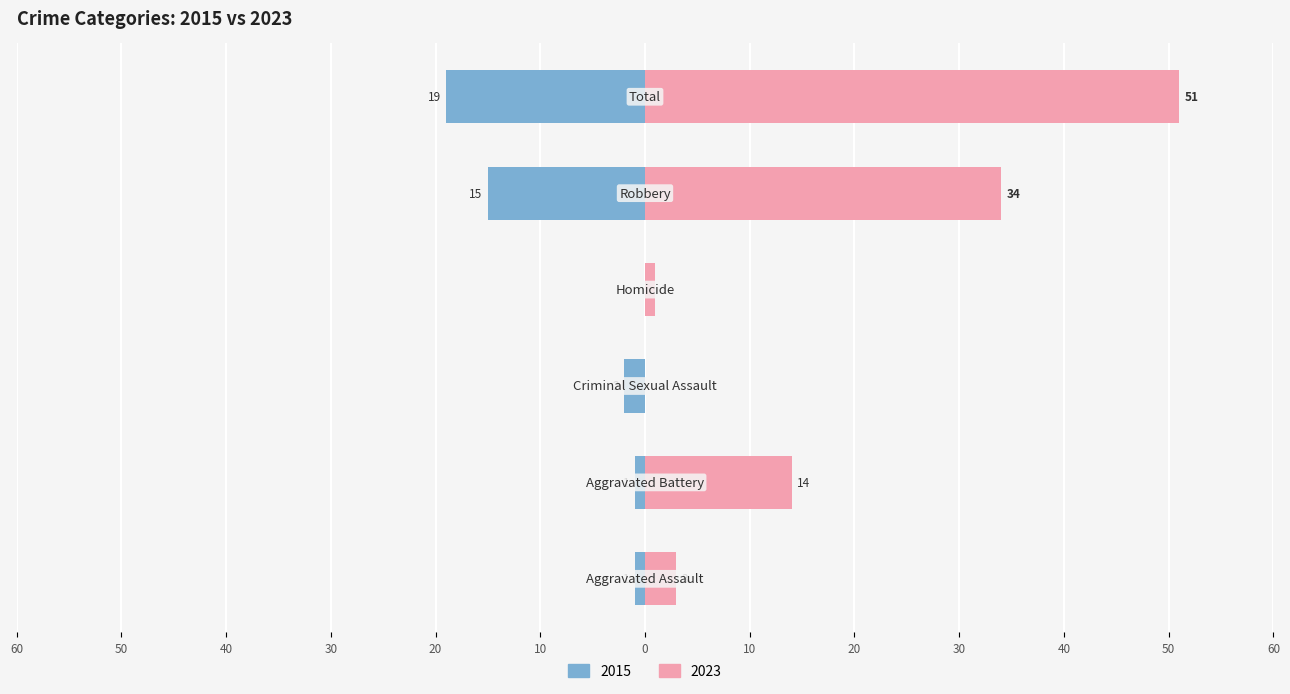

What is the value of the Right (later years) bar at the 6th from the left?

51